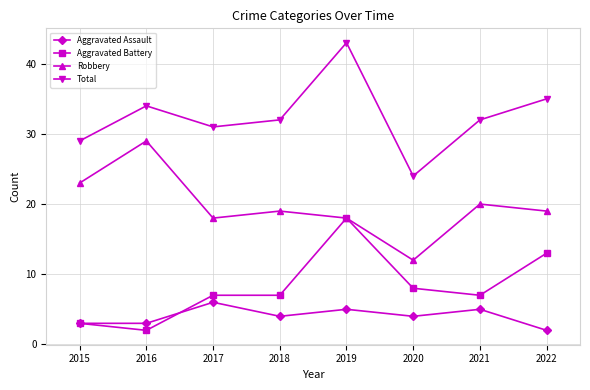

What is the difference between the maximum and second lowest values in the Aggravated Battery series?

15